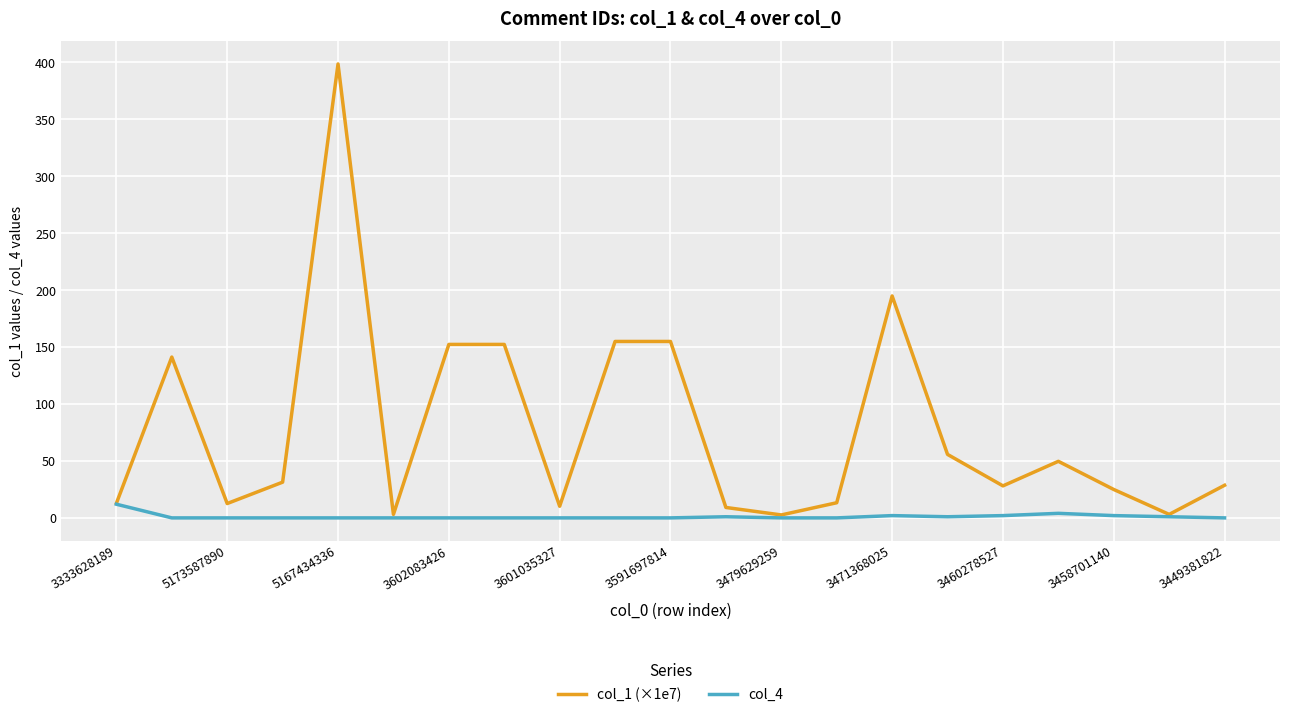

Rank the series by their maximum value, from lowest to highest.

col_4, col_1 (×1e7)